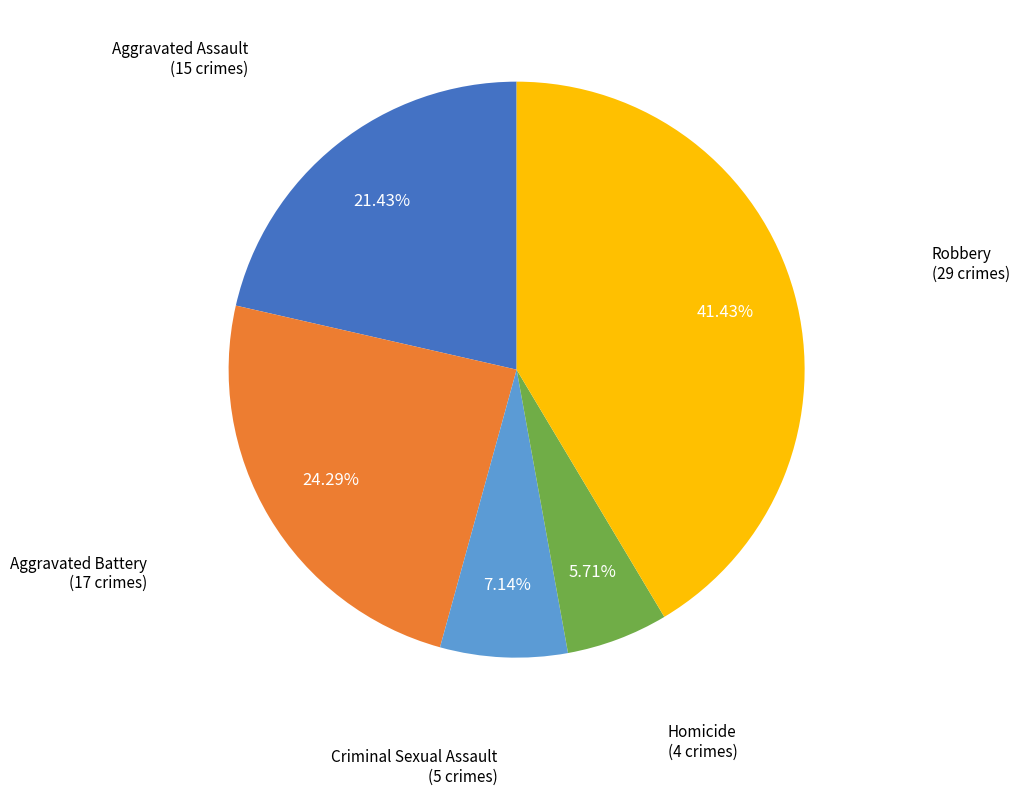

Is there any slice that represents more than half of the pie?

No